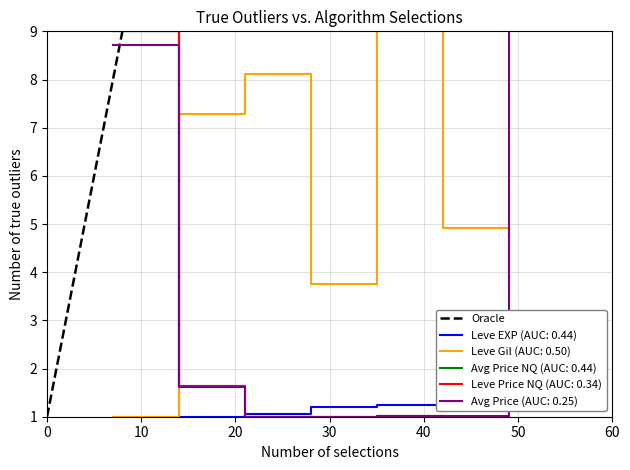

What is the value of the 2nd point from the left?

9